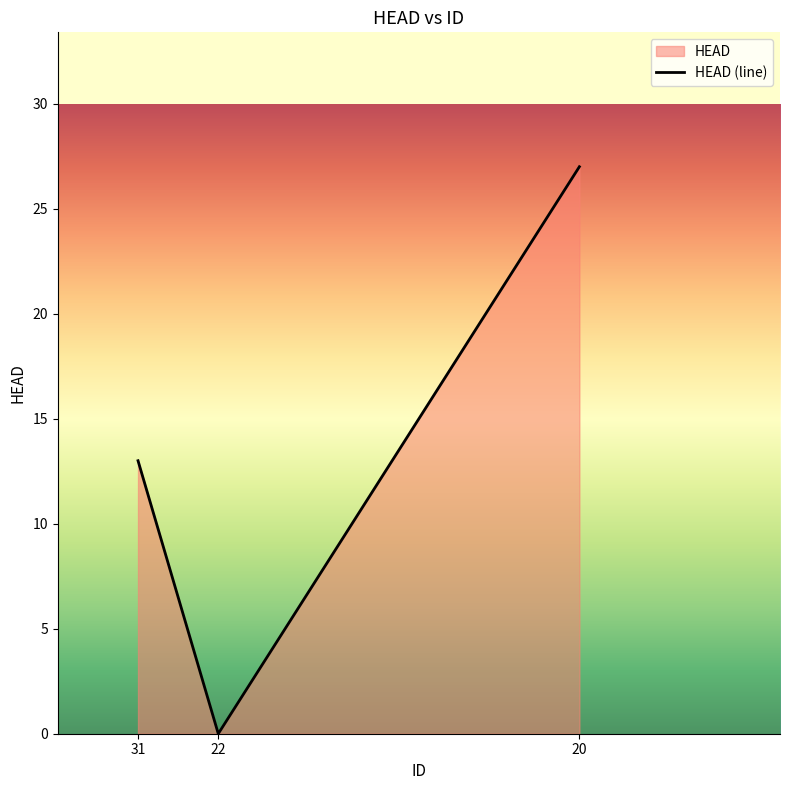

What is the change in value from 31 to 22?

-13